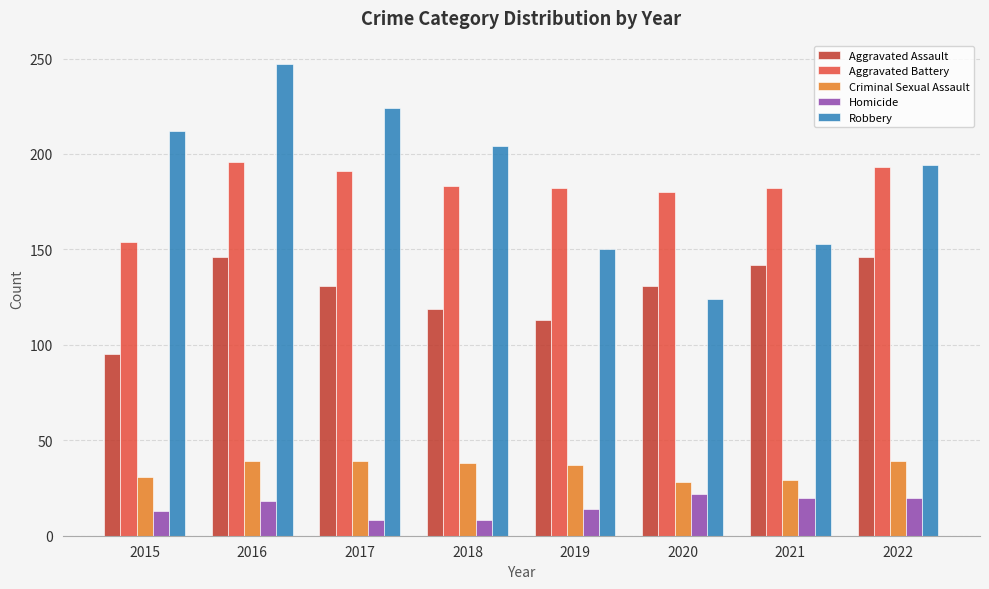

Which series changed the most between 2018 and 2019?

Robbery